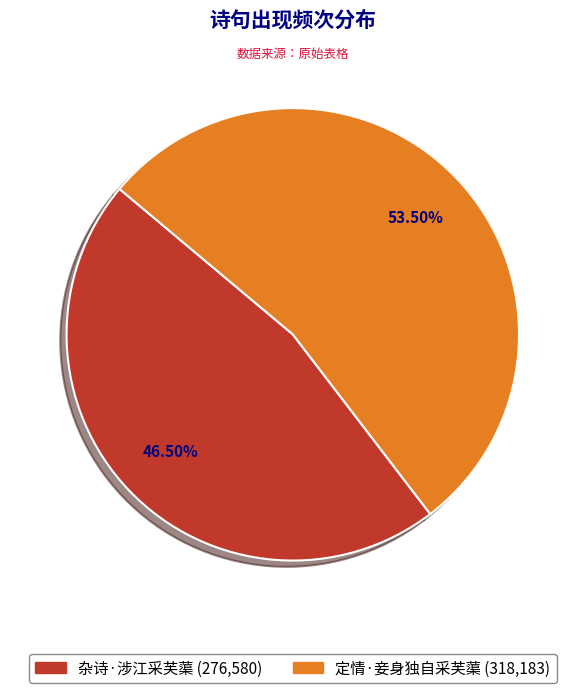

Which slice is the largest?

定情·妾身独自采芙蕖